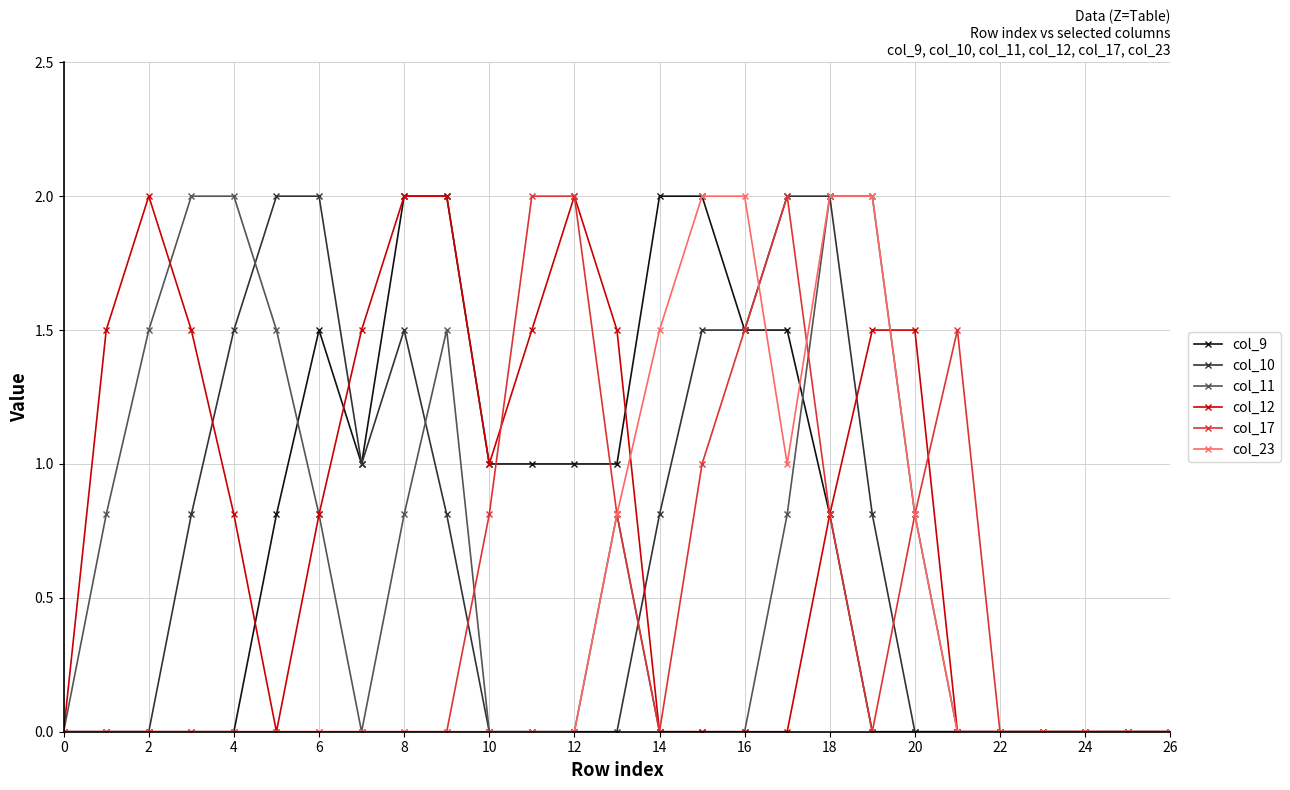

What are all the series names shown in the legend?

col_9, col_10, col_11, col_12, col_17, col_23